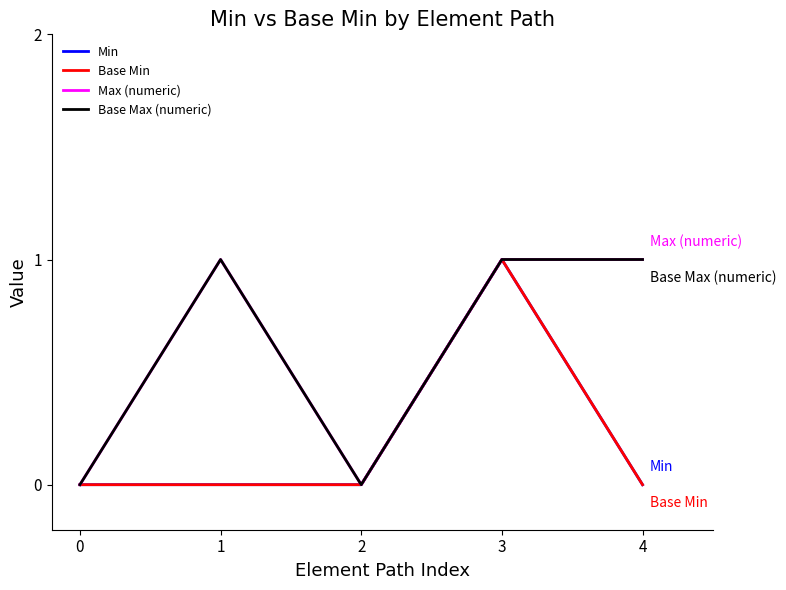

Read the Min value at 3.

1